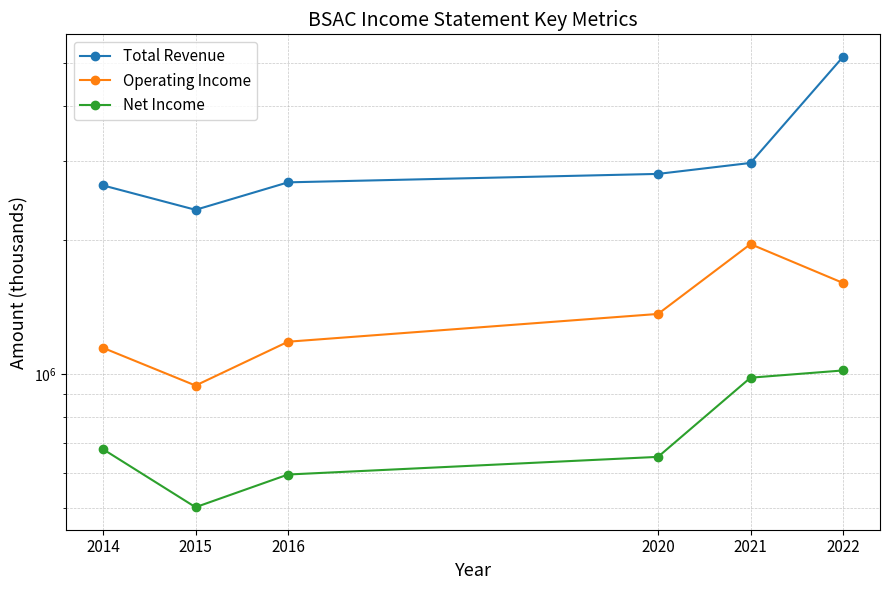

What is the value of the Total Revenue point at the 2nd from the left?

2336300